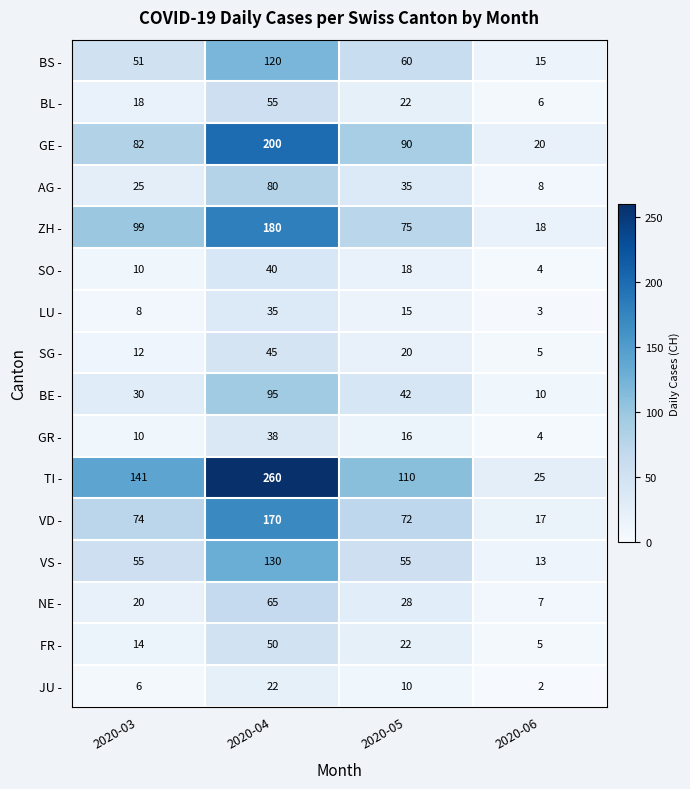

Count the number of categories in the chart.

4